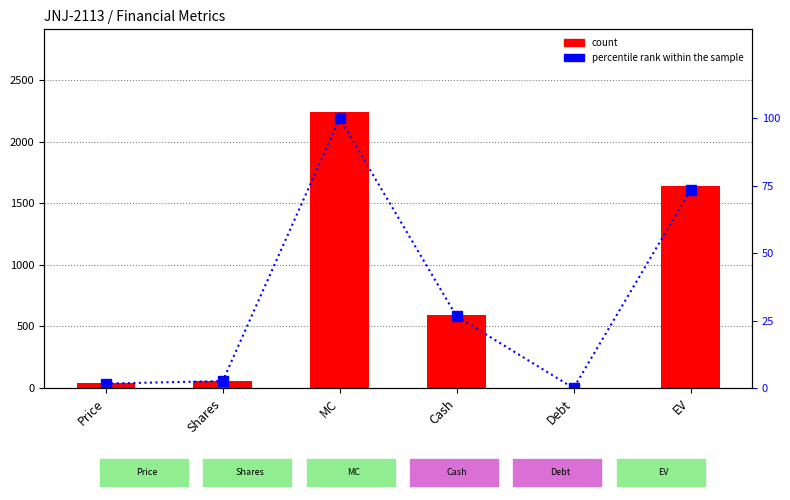

What is the value of the percentile rank within the sample bar at the 1st from the left?

1.7